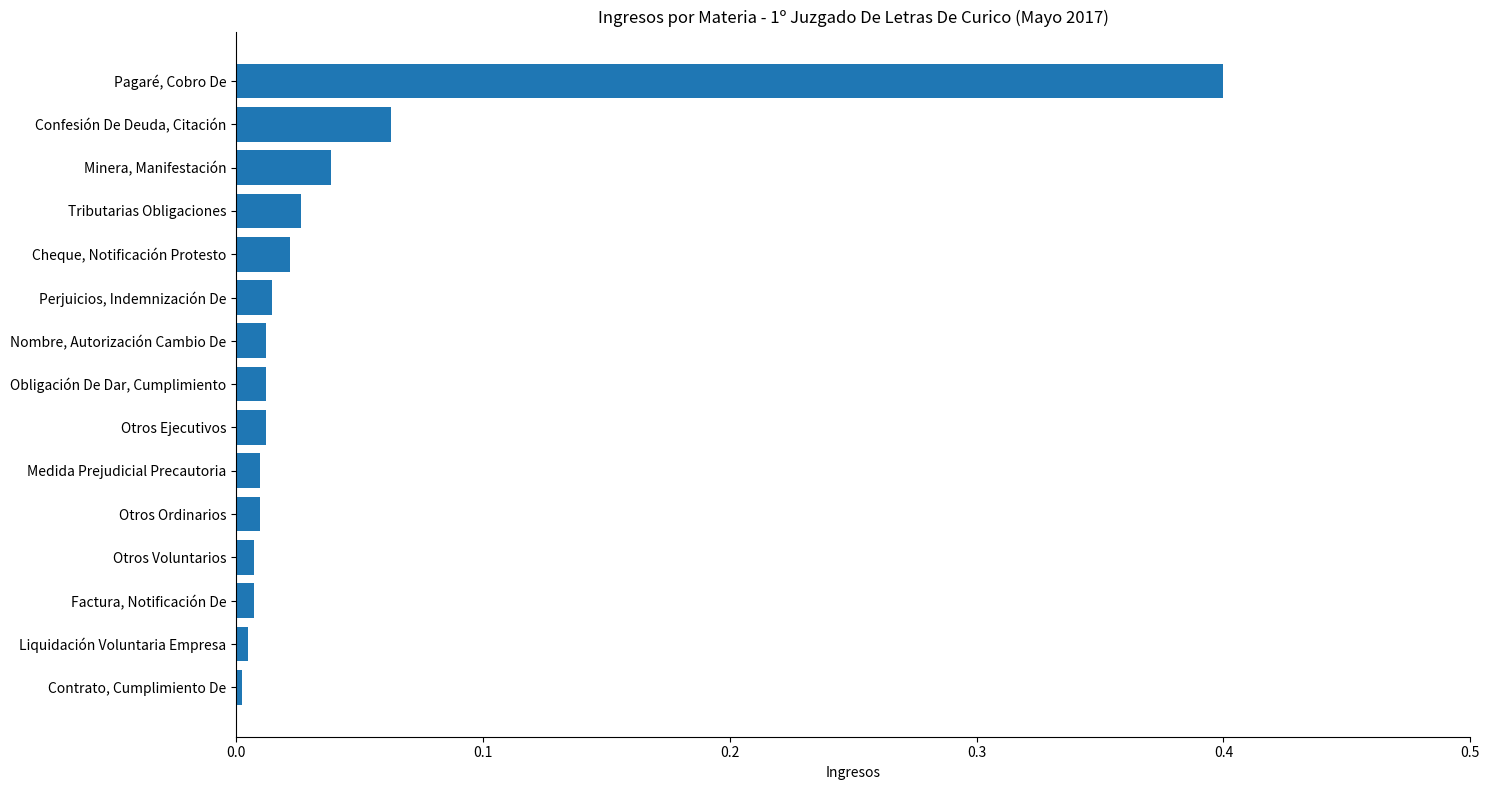

Does the chart contain stacked bars?

No